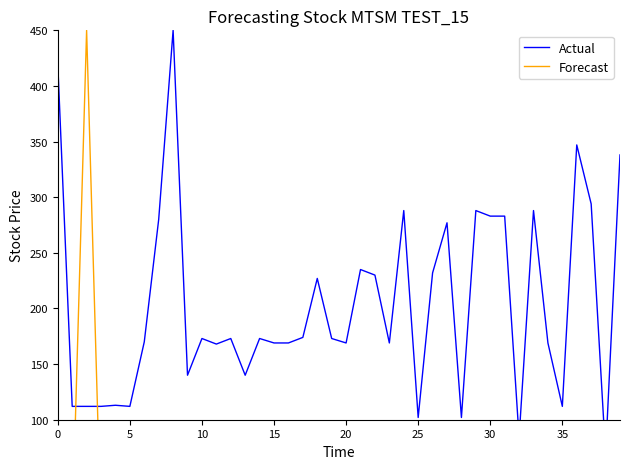

What is the total value across all series at 33?

288.0